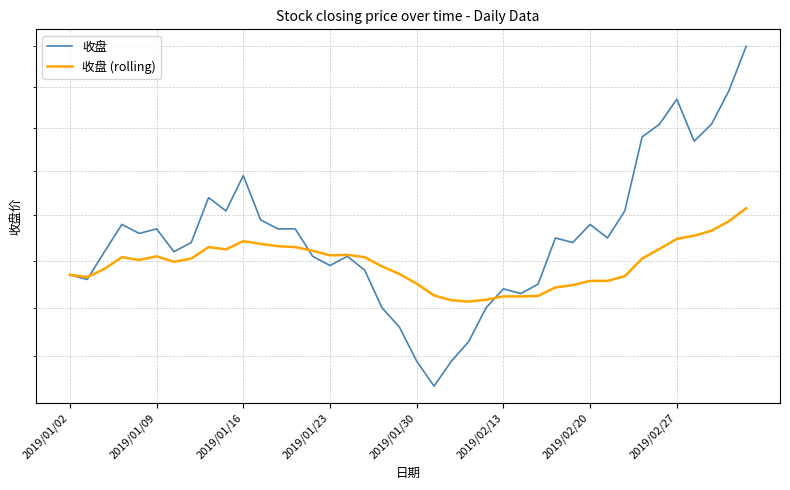

Does the chart have visible grid lines?

Yes